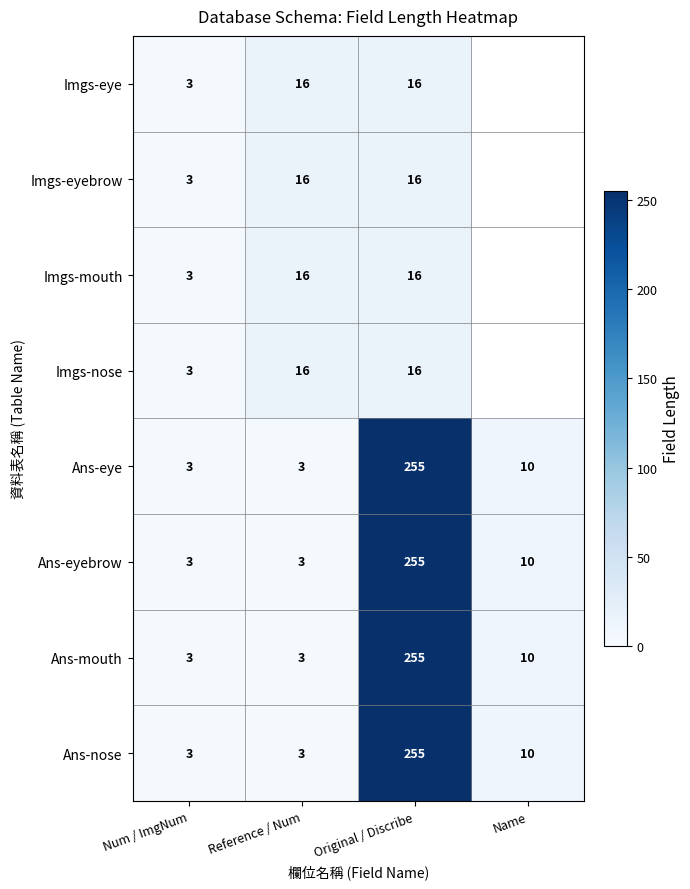

What is the total value across all series at Reference / Num?

76